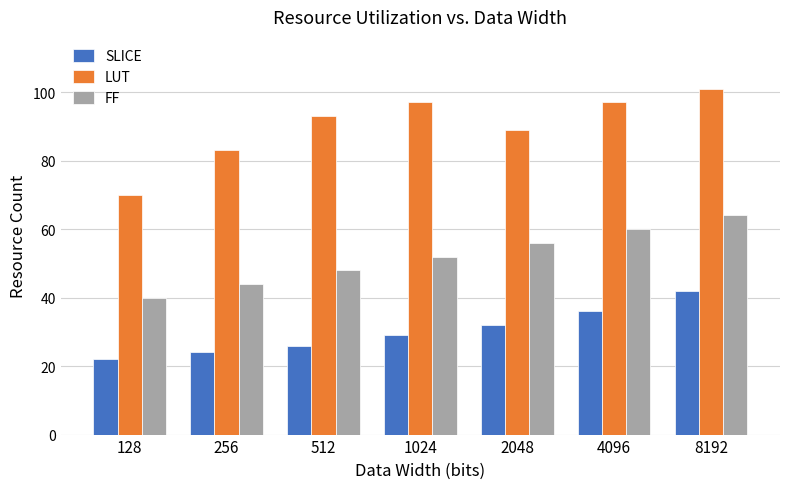

The SLICE series shows 8 at 128. True or false?

False